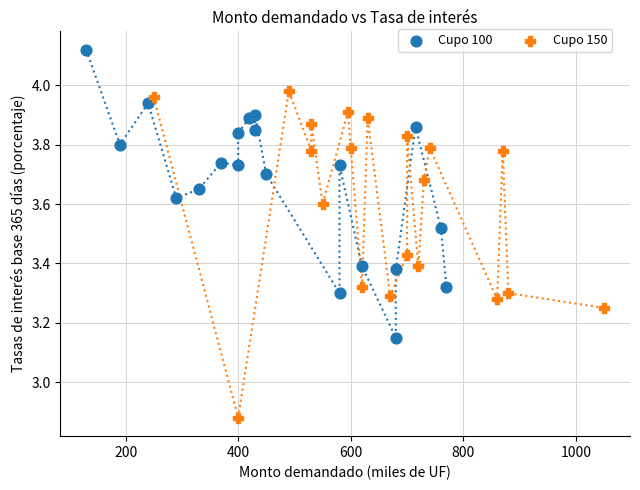

Which series contains the highest Y value?

Cupo 100